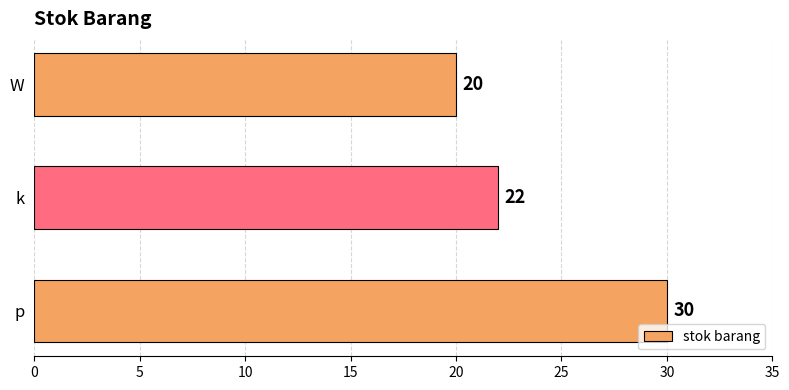

Are the bars grouped side by side (vs. stacked)?

No